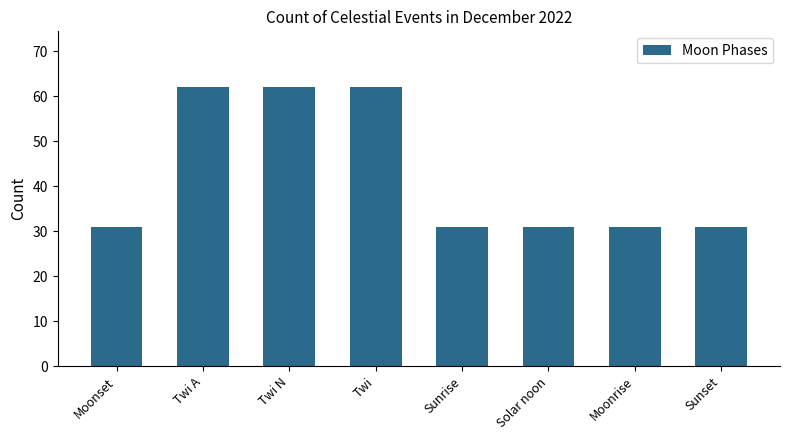

How many bars are there in total?

8